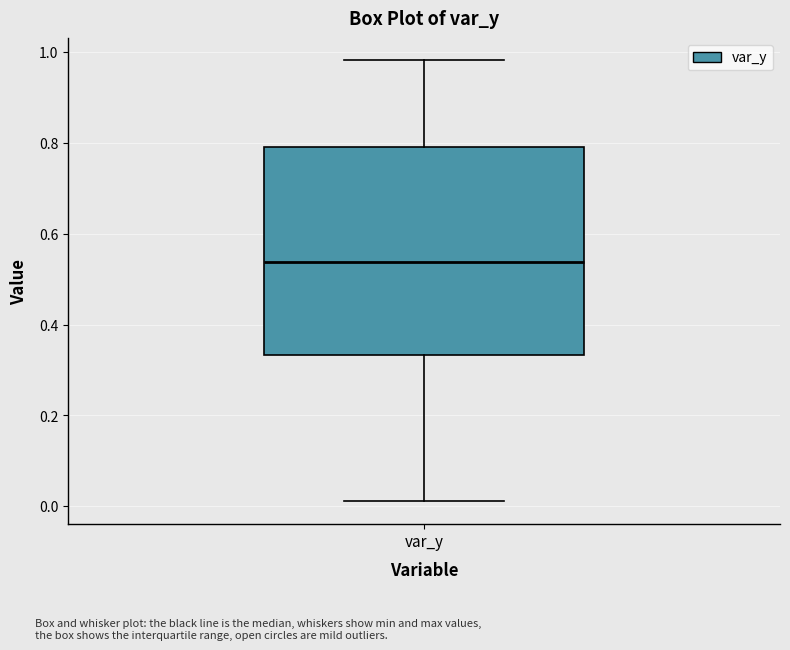

Read this box plot against the y-axis: the position of the median line, the range covered by the box, and the ends of both whiskers. The values are not printed on the chart, so give them approximately, as read against the axis.

median 0.54, box 0.34 to 0.80, whiskers 0.02 to 0.98